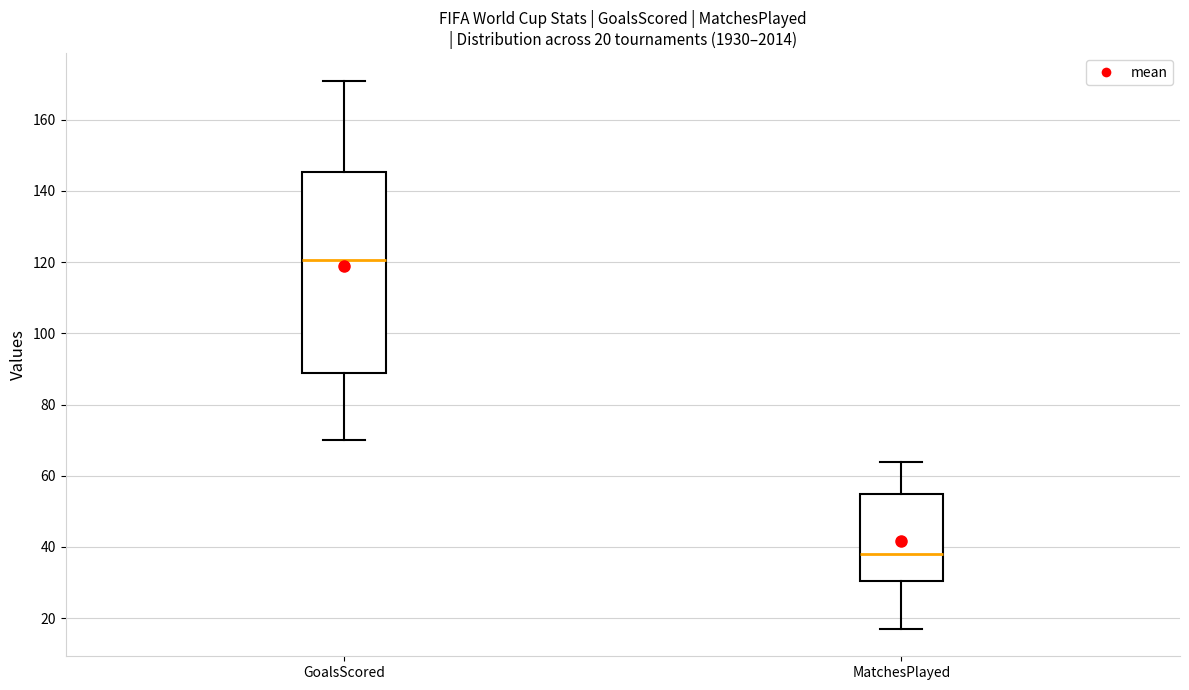

Comparing the boxes themselves (not the whiskers), which one is the tallest?

GoalsScored